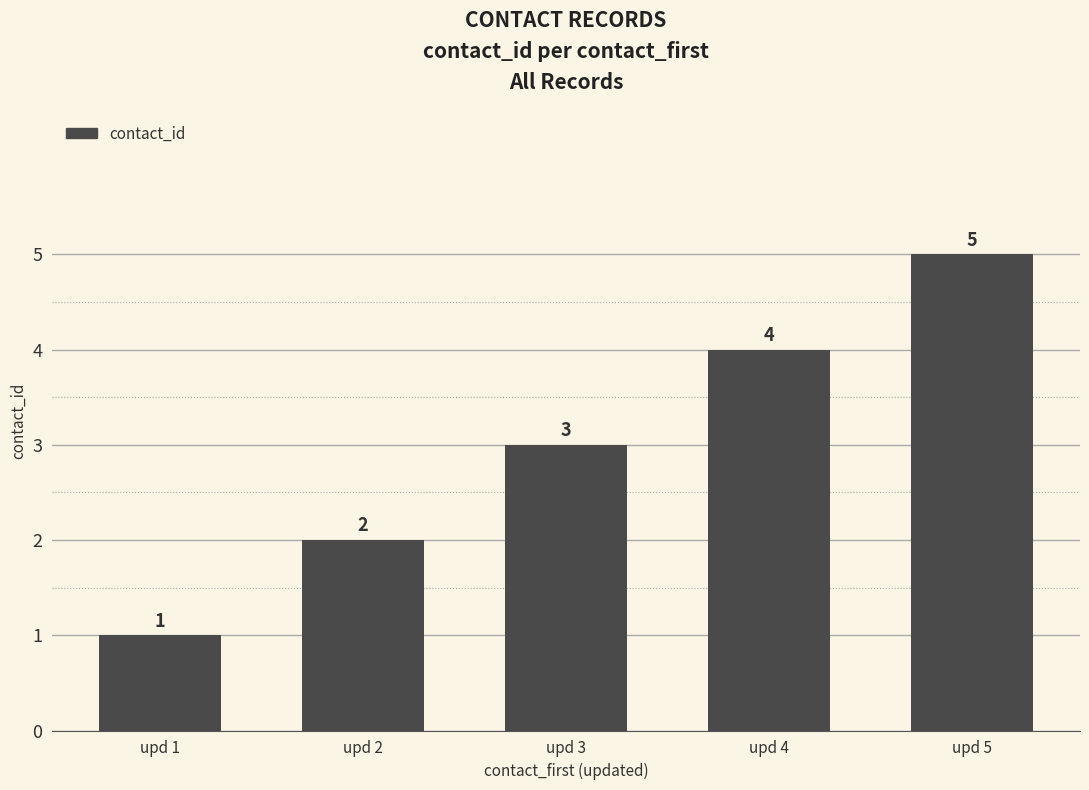

Reading left to right, transcribe all the data shown in this chart.

1	2	3	4	5